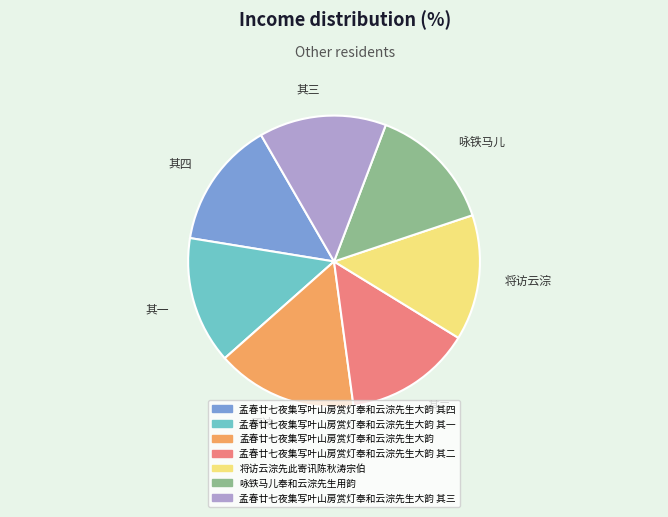

Is there any slice that represents more than half of the pie?

No